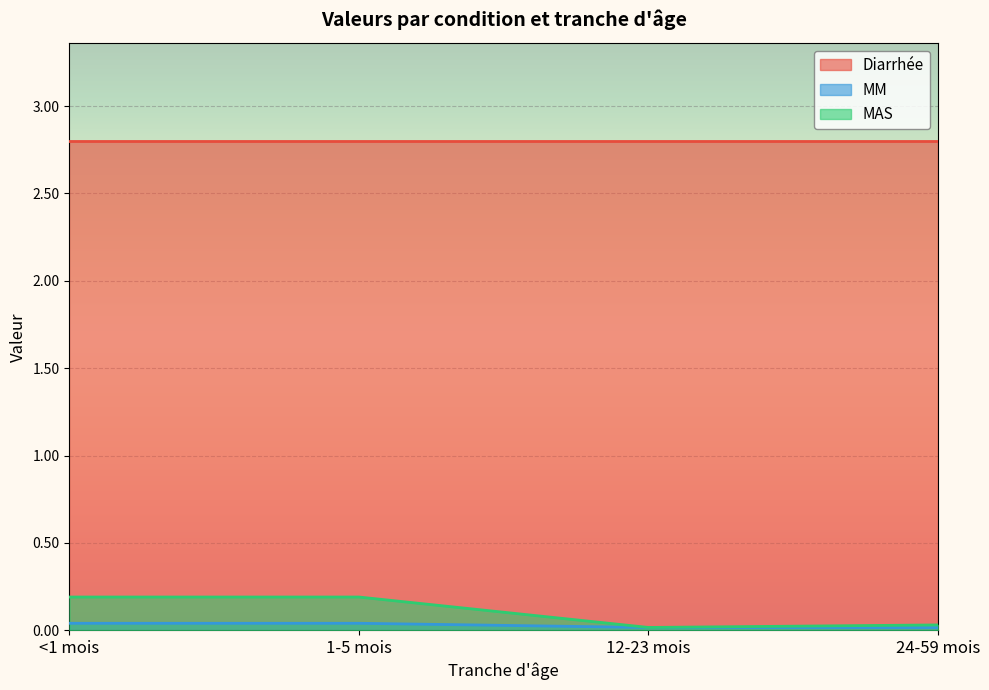

How many series are shown in this chart?

3